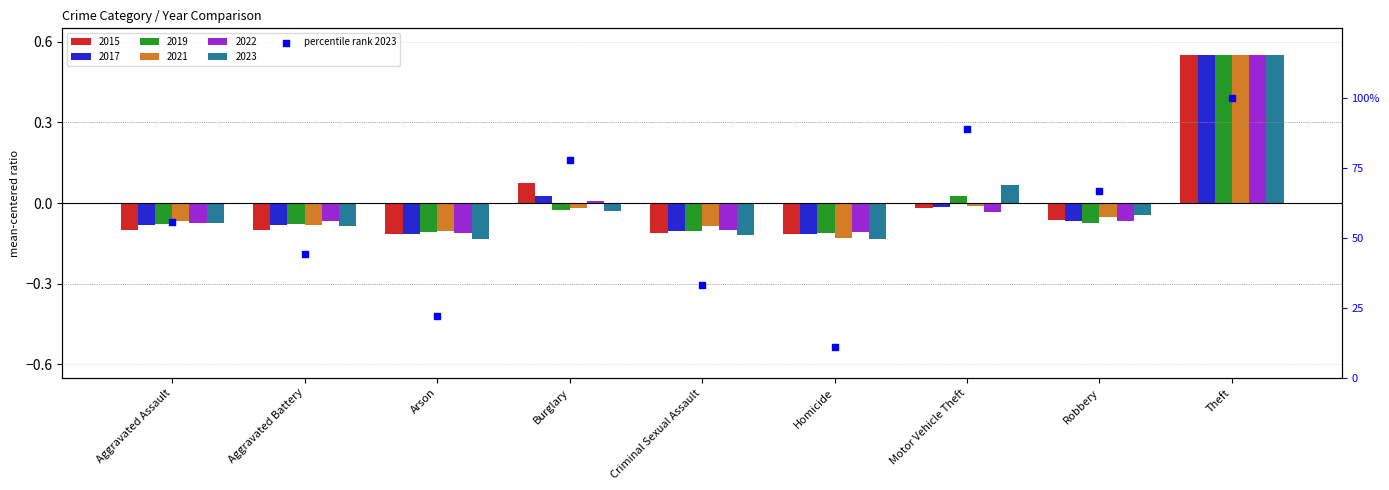

What is the ratio of the value at Aggravated Battery to the value at Arson?

2.0